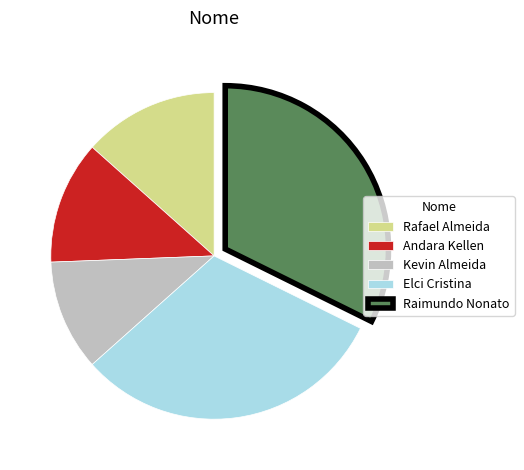

Which has a higher value, Andara Kellen or Elci Cristina?

Elci Cristina